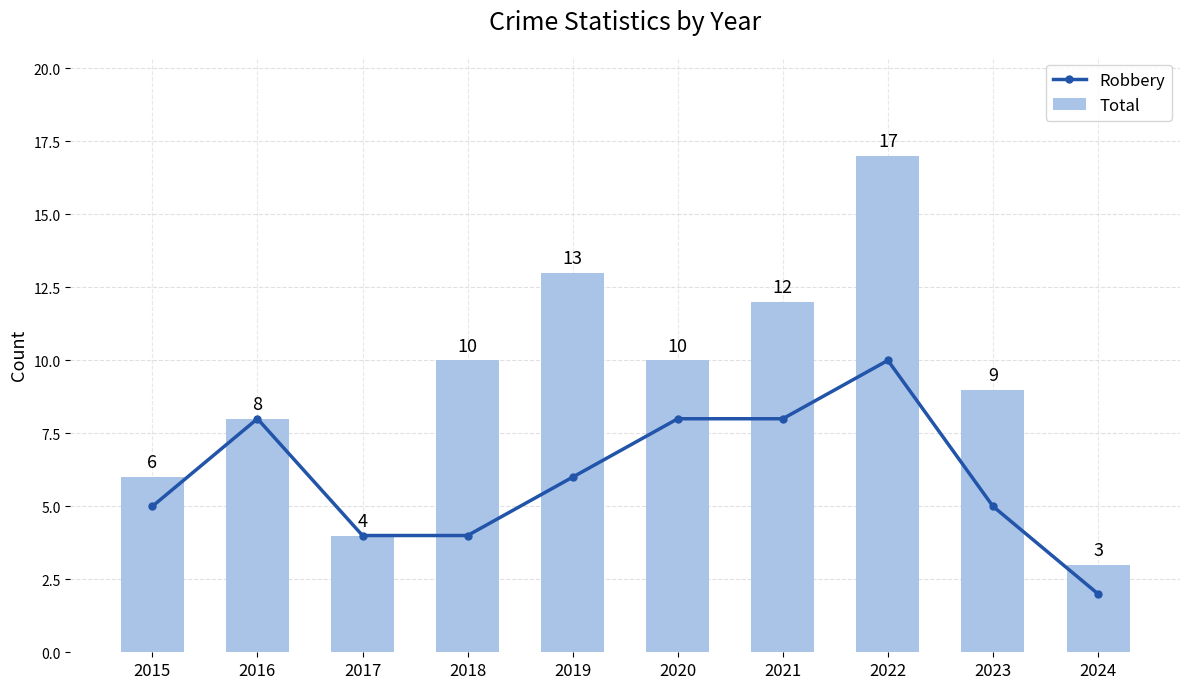

Which has a higher value, 2020 or 2017?

2020